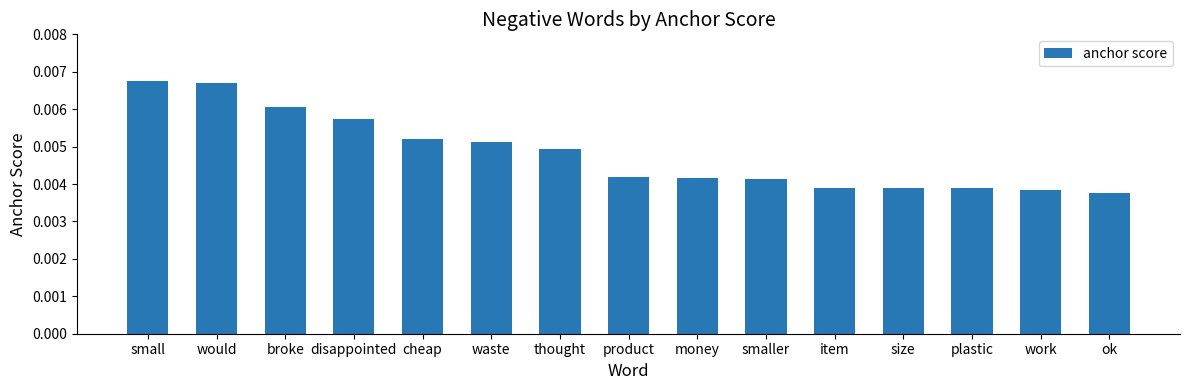

What position from the left is disappointed?

4